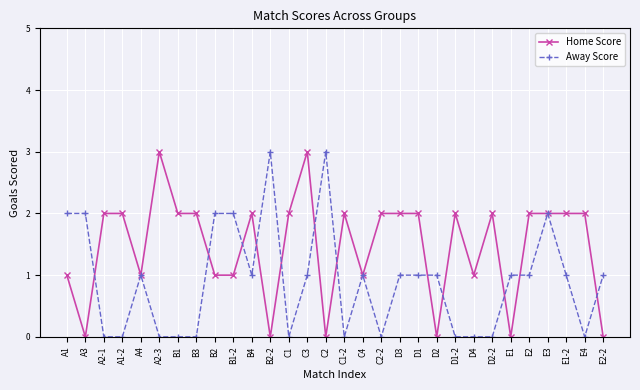

Rank the series by their average value, from lowest to highest.

Away Score, Home Score